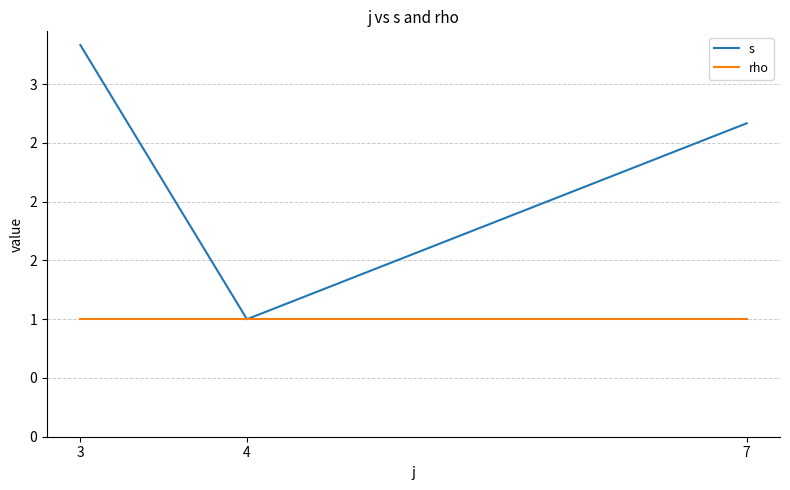

The s series shows 0.8 at 7. True or false?

False